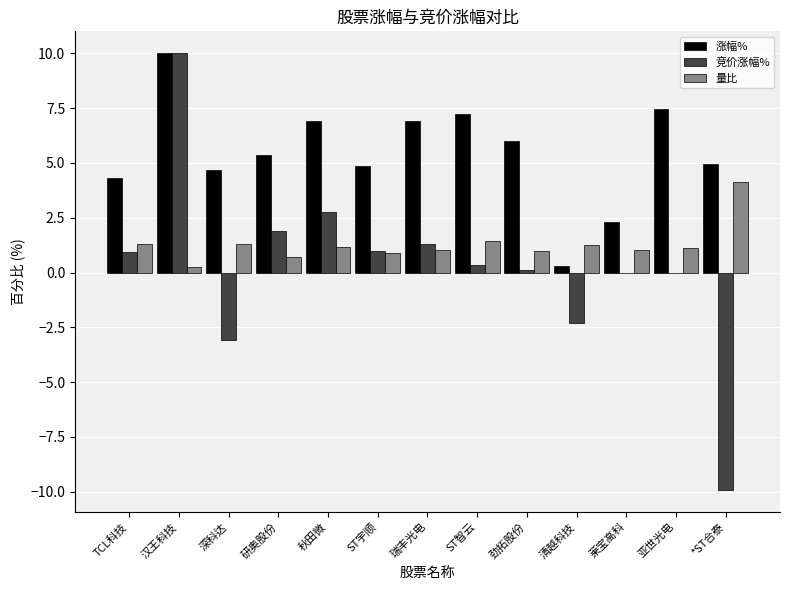

Which series changed the most between 秋田微 and 莱宝高科?

涨幅%